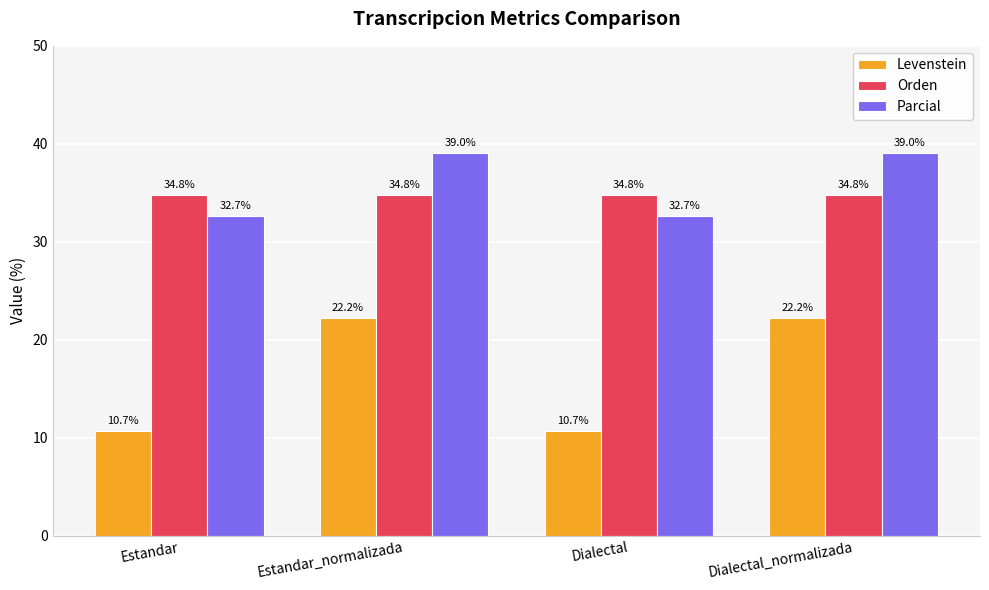

True or false: Orden has a value of 34.8 at Dialectal_normalizada.

True